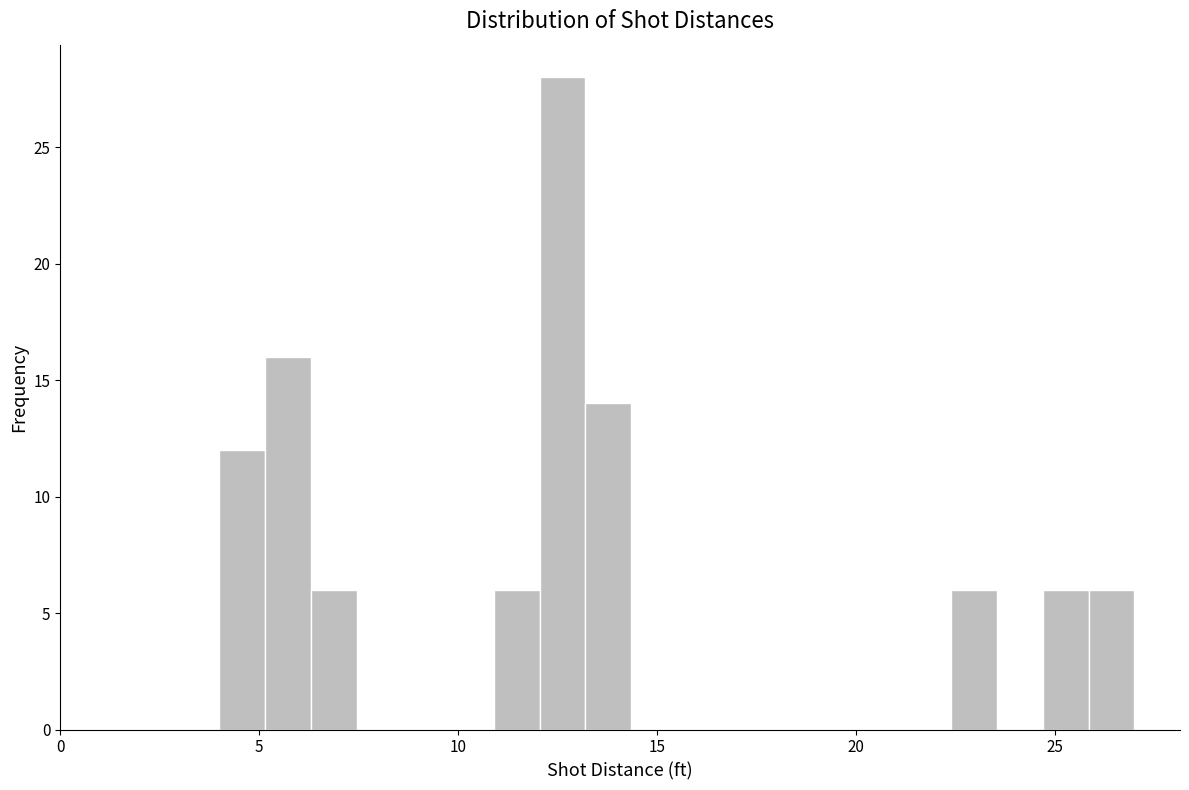

Read against the x-axis, roughly where is the centre of the tallest bar?

12.5